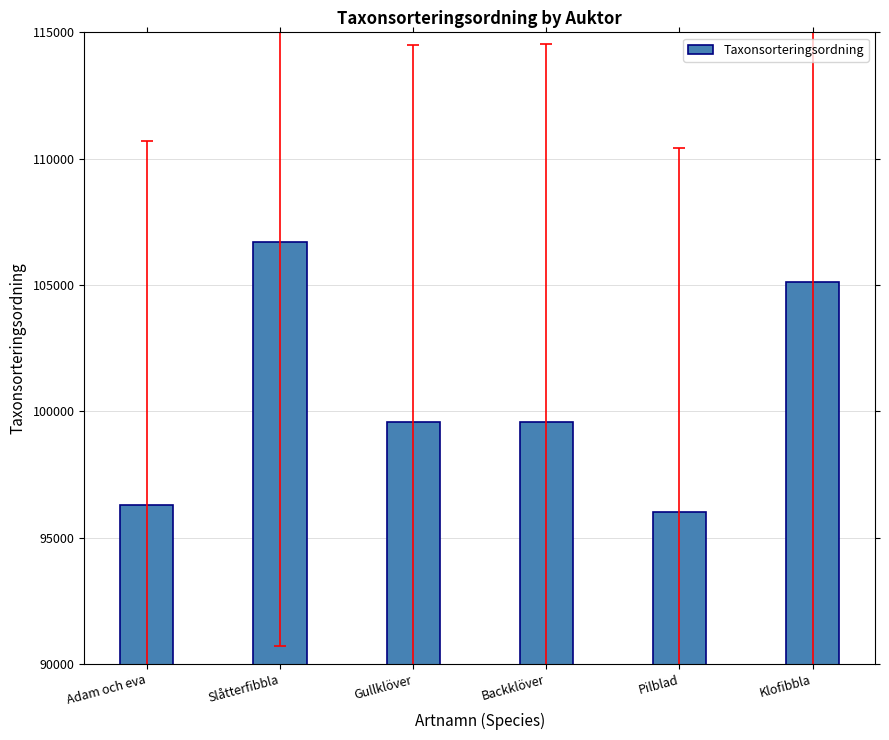

Which has a higher value, Backklöver or Klofibbla?

Klofibbla